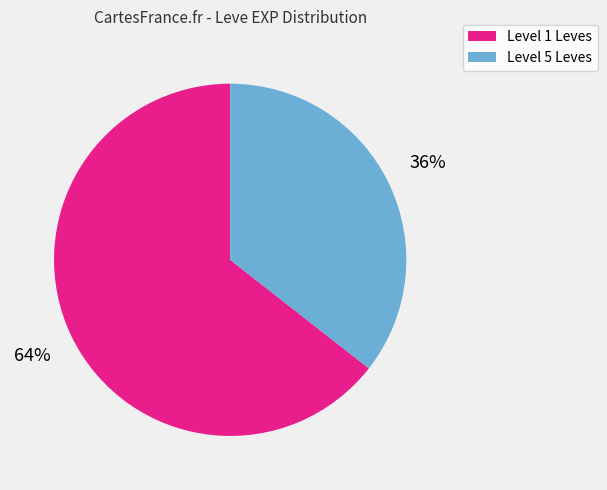

Is there a majority slice in this chart?

Yes